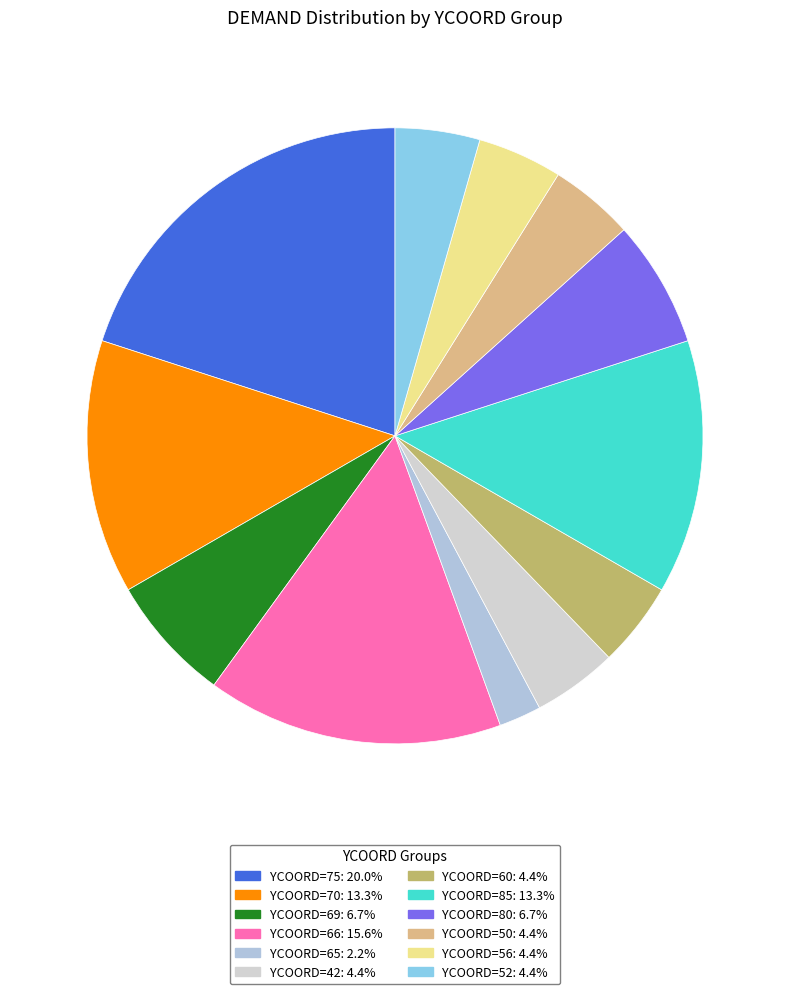

Count the number of slices in the pie.

12